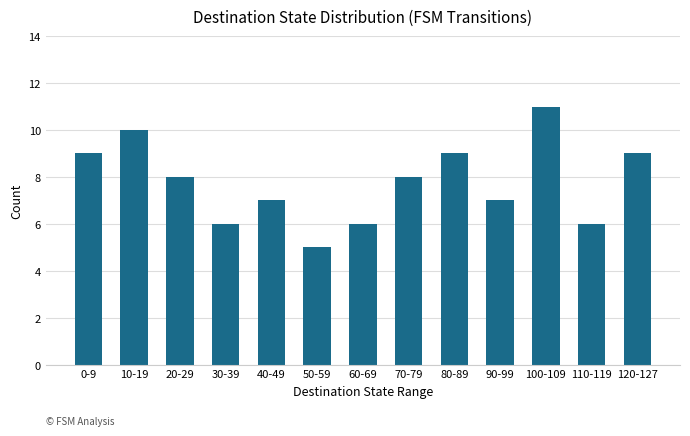

Reading left to right, transcribe all the data shown in this chart.

9	10	8	6	7	5	6	8	9	7	11	6	9